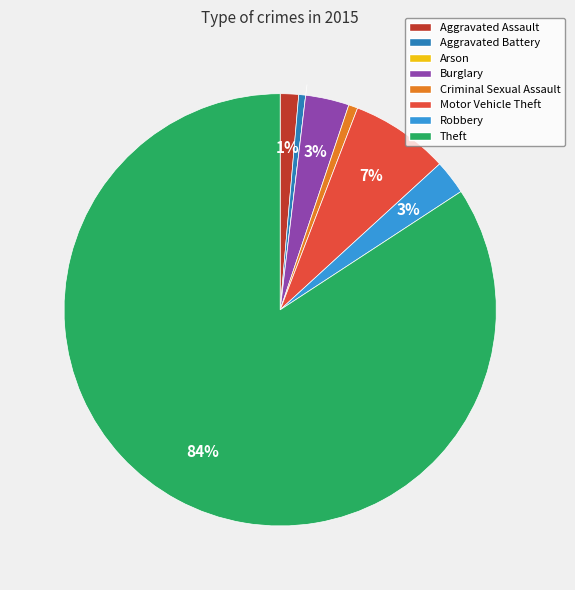

Which category has the biggest portion of the pie?

Theft